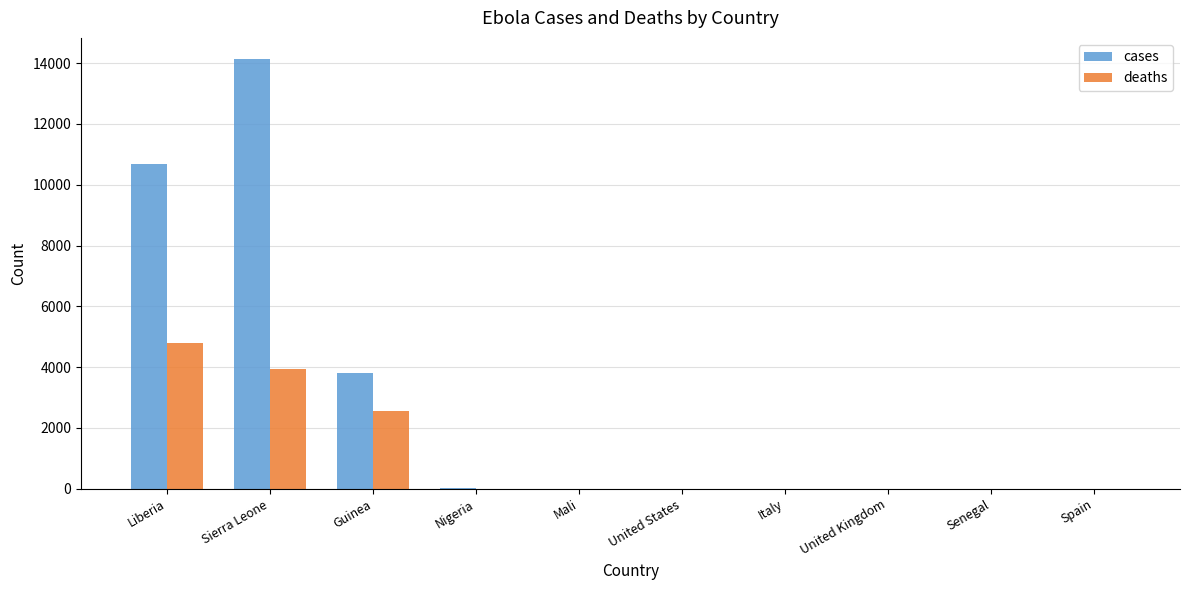

How many groups of bars are there?

10